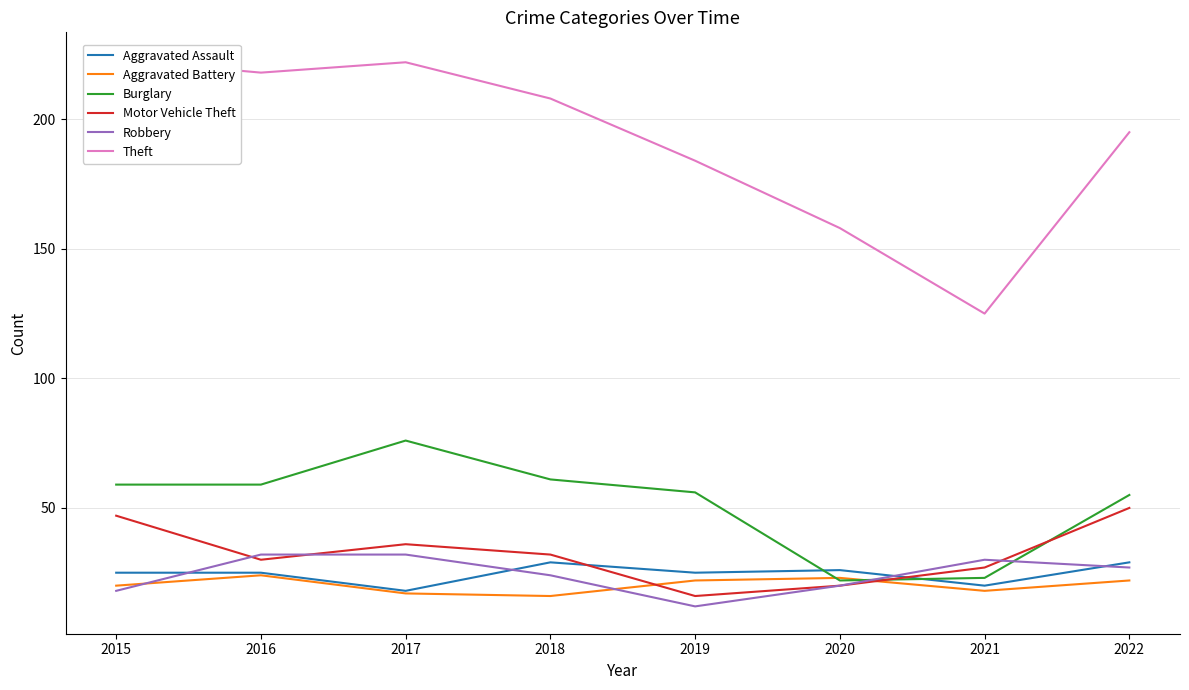

Which series has the widest spread of values?

Theft